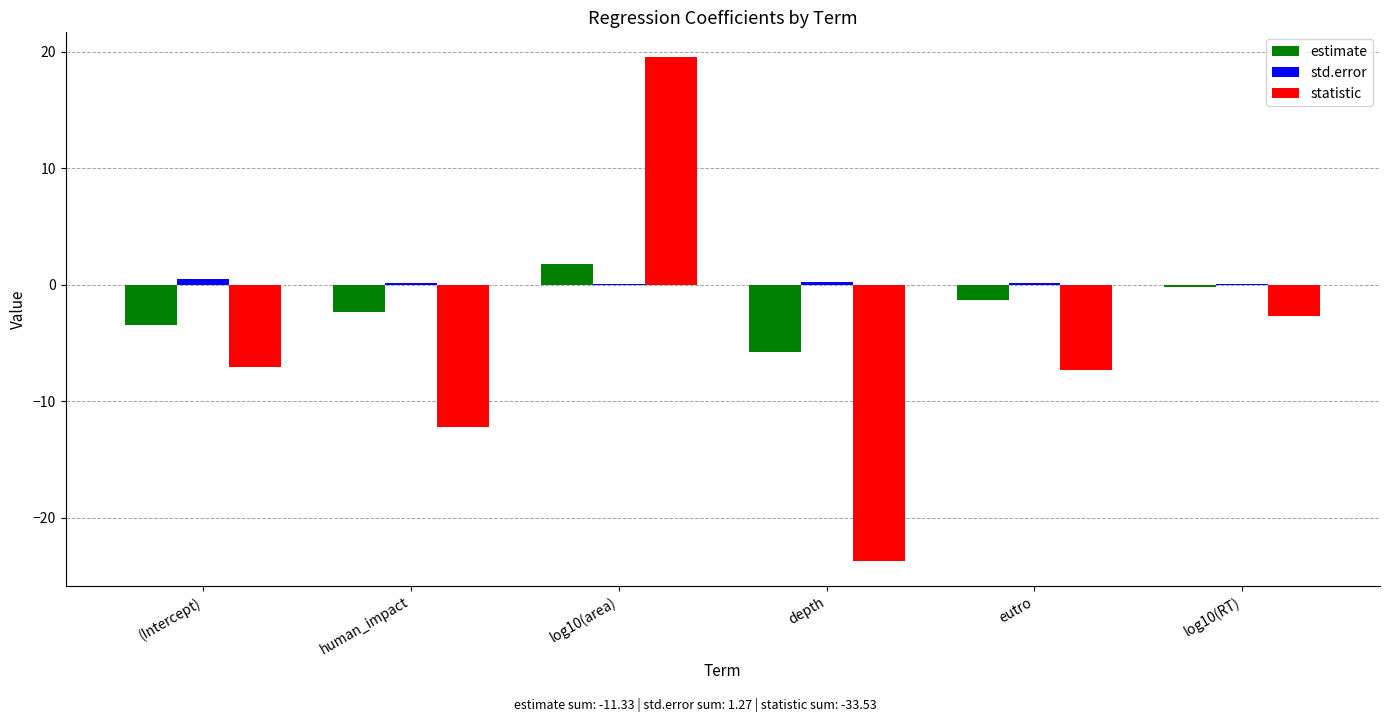

How many values in statistic are above zero?

1